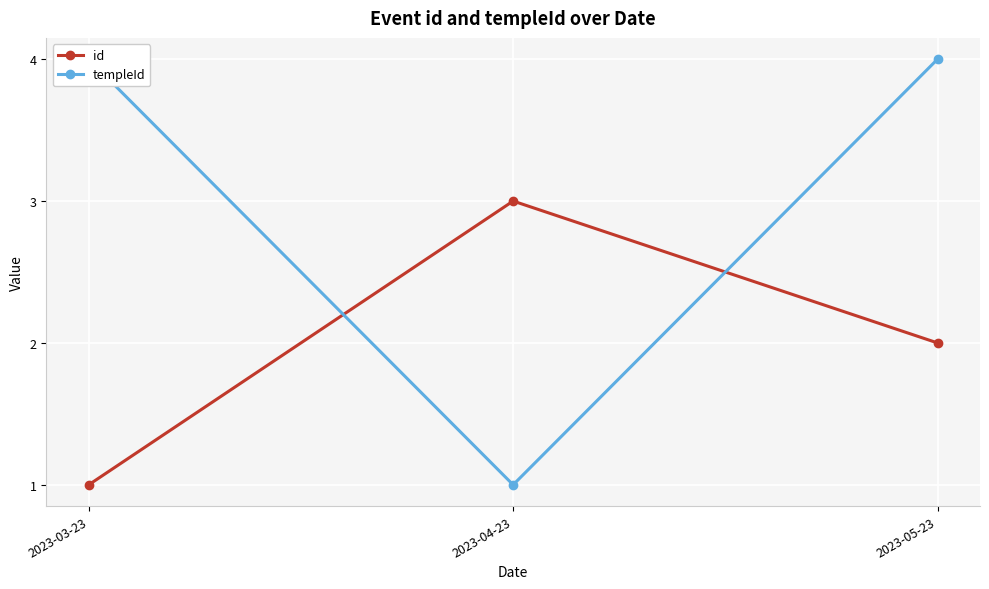

At 2023-05-23, list the series in order from smallest to largest.

id, templeId